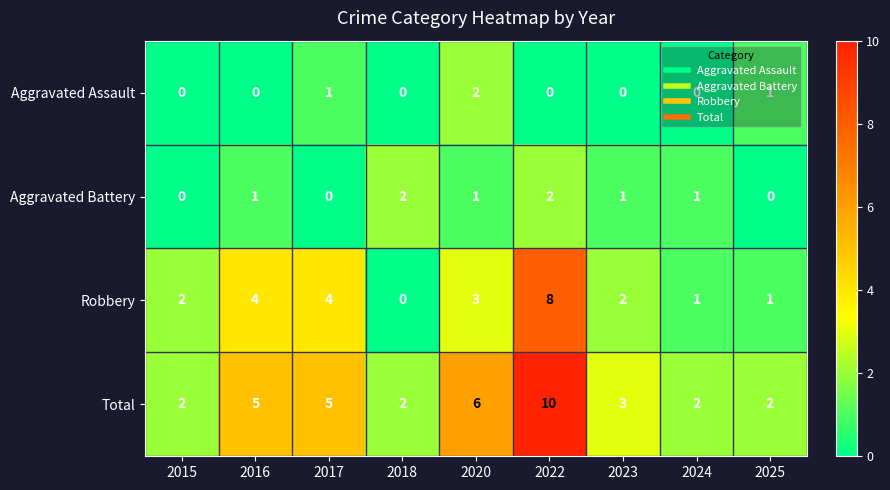

What is the difference between the maximum and minimum values in the Total series?

8